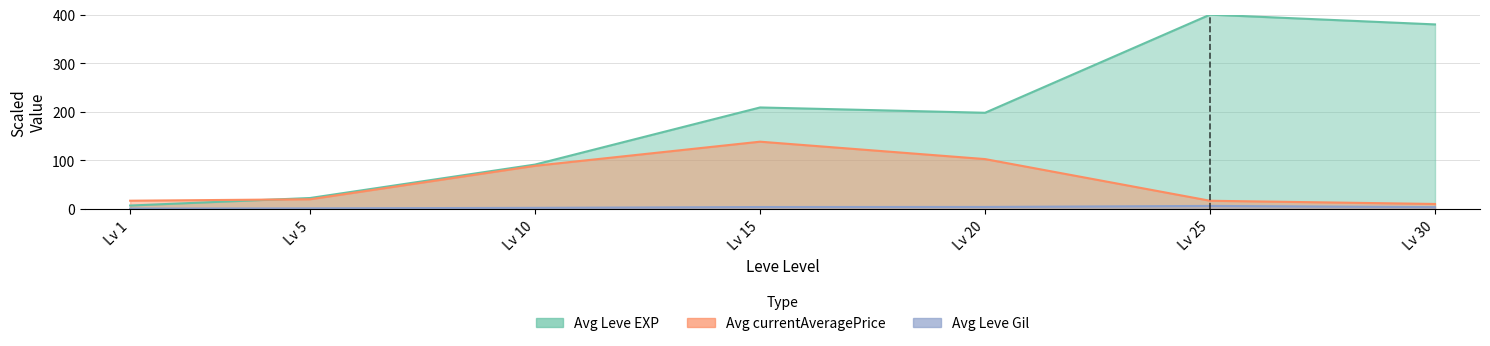

What is the difference between the highest and lowest values at Lv 15?

204.8